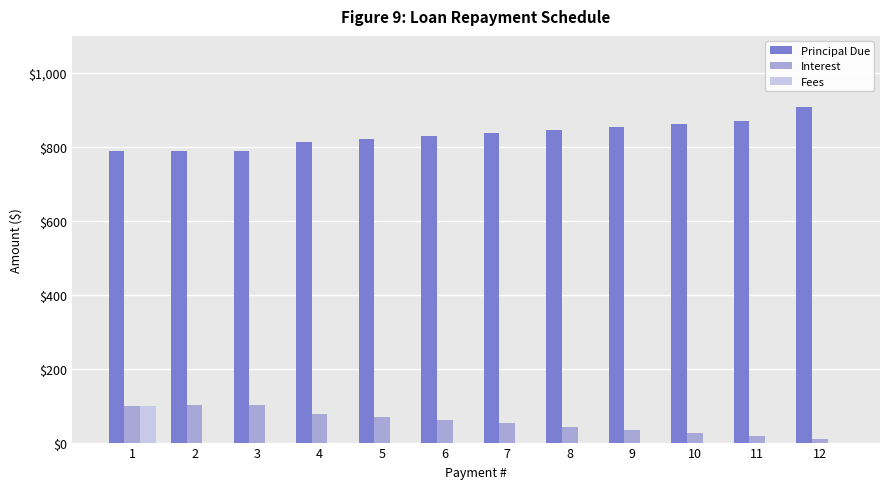

What is the total value across all series at 3?

888.5